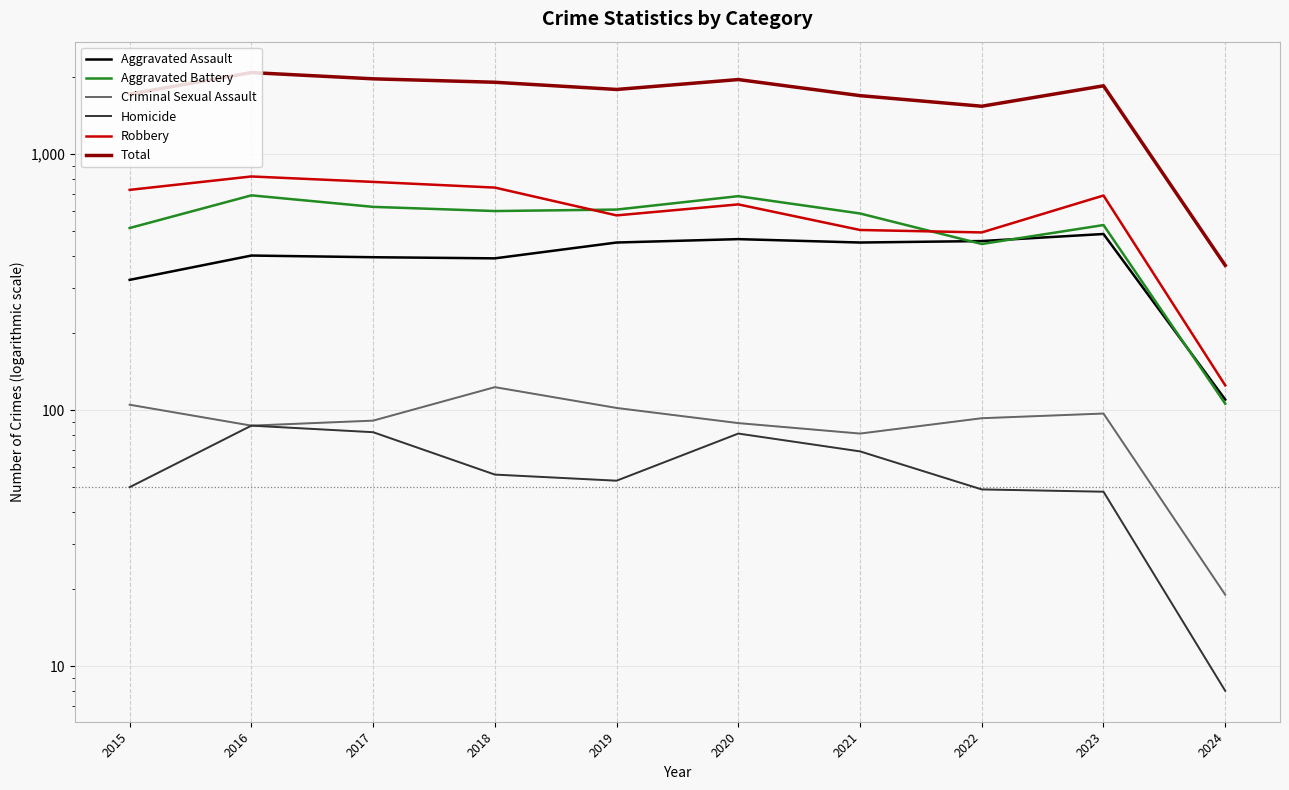

Is this an area chart (filled region under the line)?

No